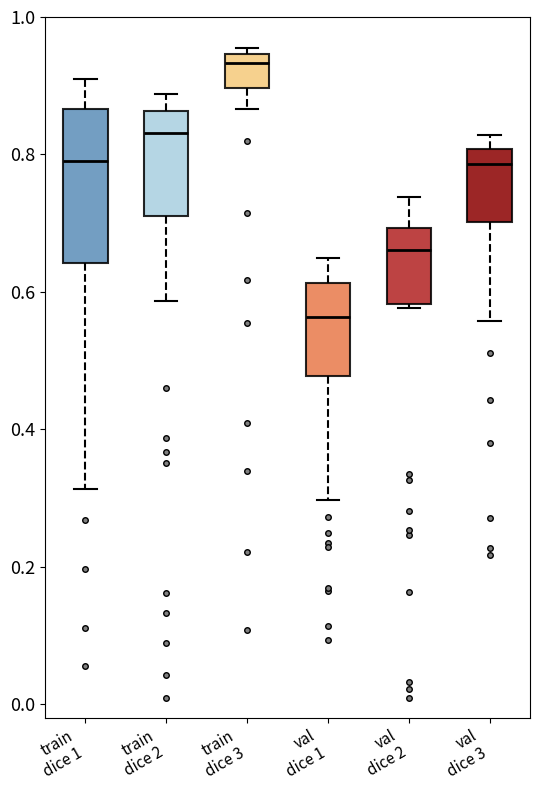

Reading left to right, transcribe this box plot: for each box, give where its median line is, the range the box spans, and where its two whiskers end, as read against the y-axis. The values are not printed on the chart, so give them approximately, as read against the axis.

train dice 1: median 0.80, box 0.64 to 0.86, whiskers 0.32 to 0.90
train dice 2: median 0.84, box 0.72 to 0.86, whiskers 0.58 to 0.88
train dice 3: median 0.94 (just below the box's upper edge), box 0.90 to 0.94, whiskers 0.86 to 0.96
val dice 1: median 0.56, box 0.48 to 0.62, whiskers 0.30 to 0.64
val dice 2: median 0.66, box 0.58 to 0.70, whiskers 0.58 to 0.74
val dice 3: median 0.78, box 0.70 to 0.80, whiskers 0.56 to 0.82